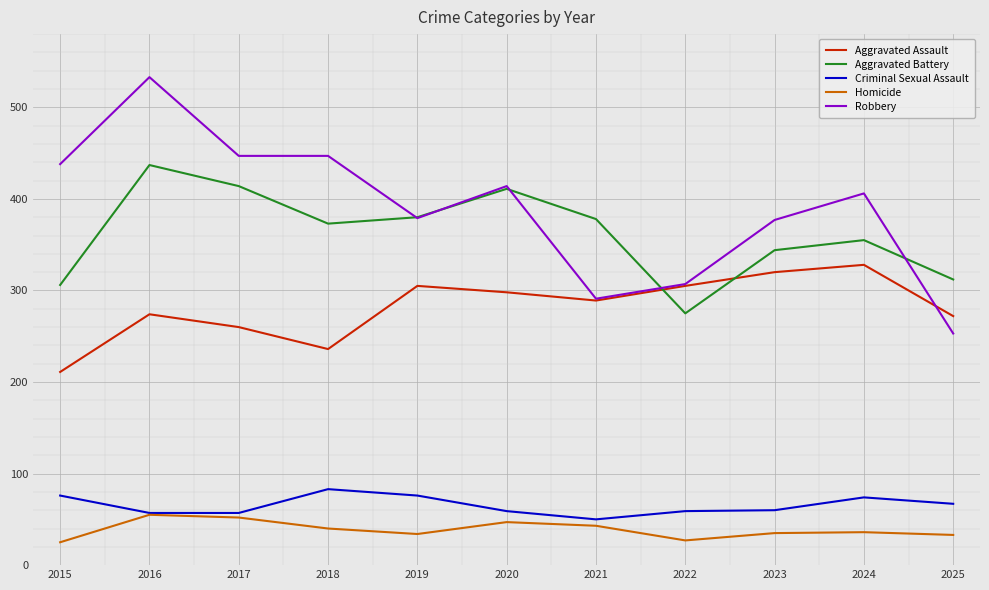

What value does the Homicide series have at 2017, to the nearest 5?

50